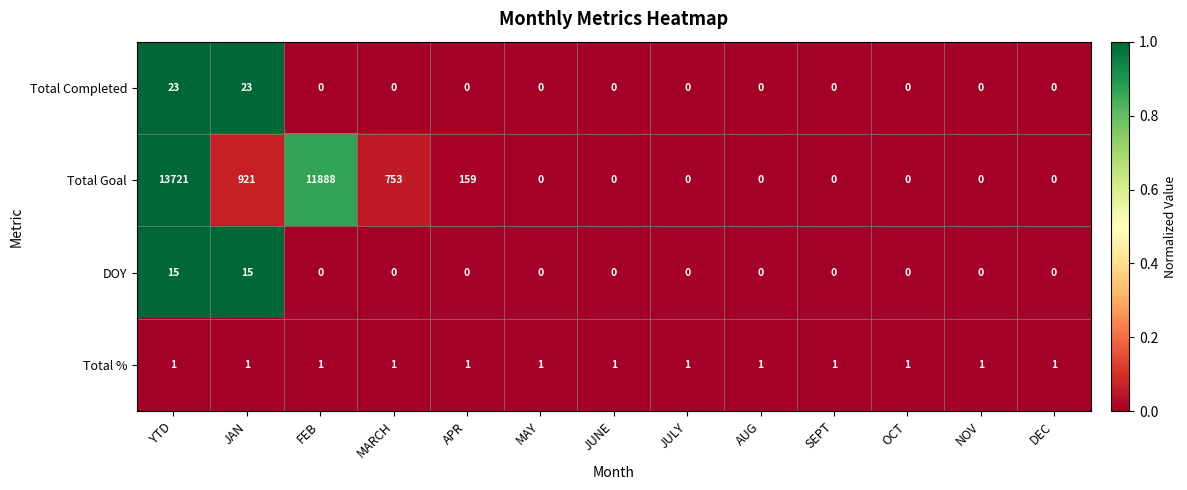

Between YTD and OCT, which series saw the biggest shift?

Total Goal